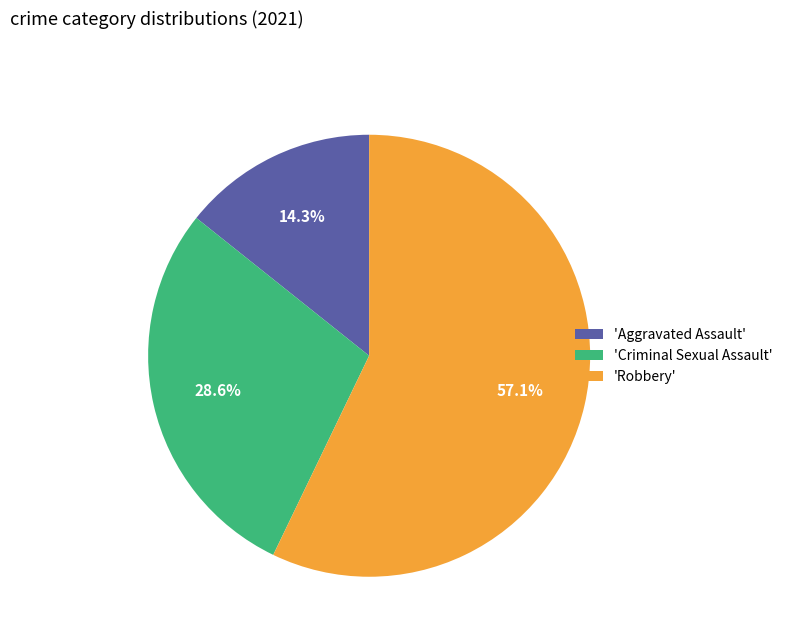

Rank the categories by value from lowest to highest.

'Aggravated Assault', 'Criminal Sexual Assault', 'Robbery'